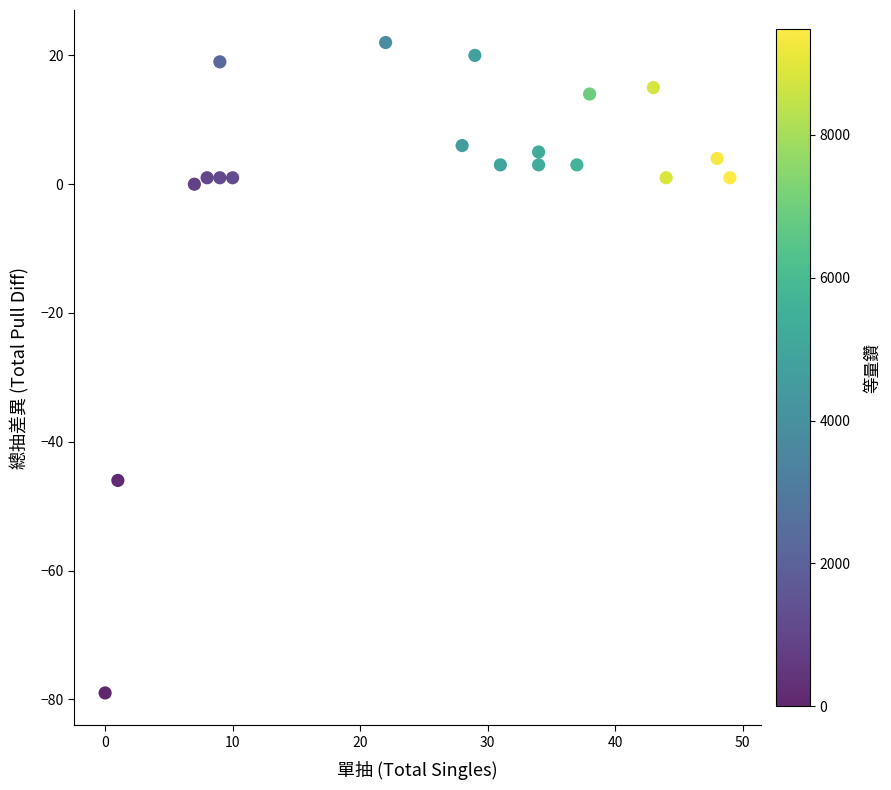

What is the range of X values (max minus min)?

49